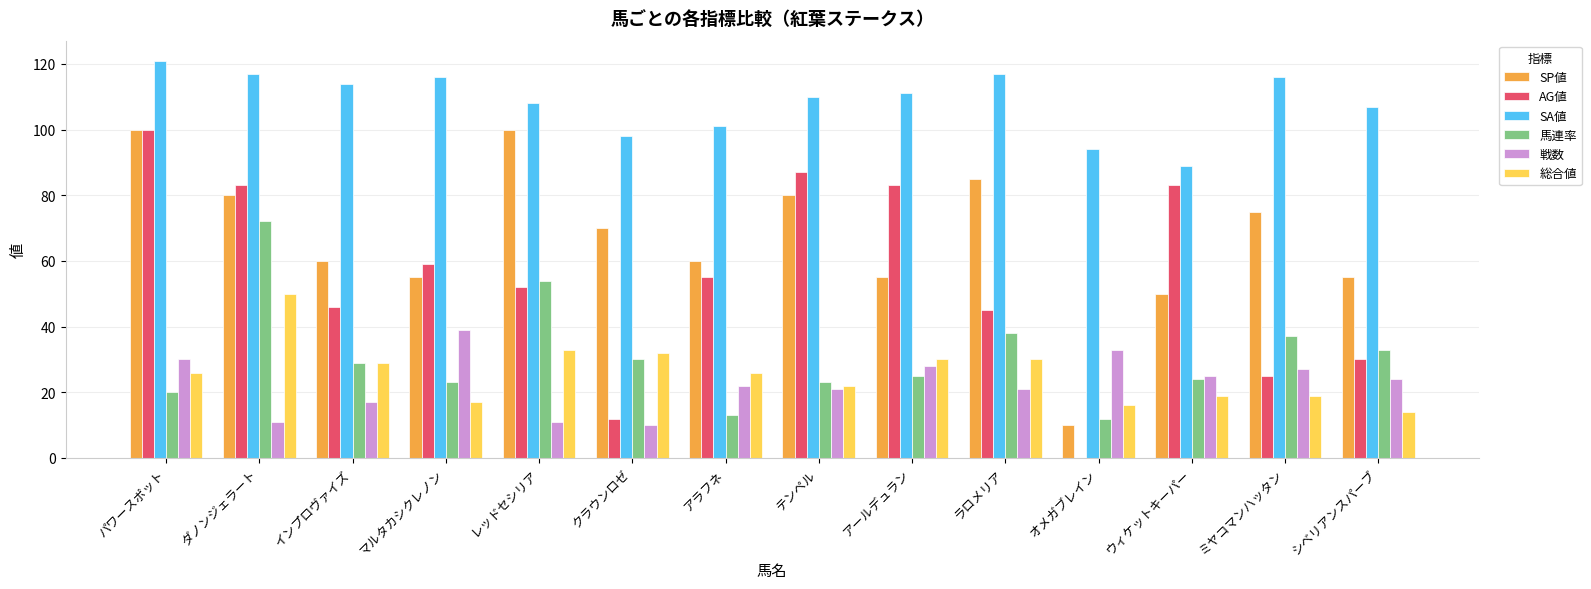

Count the number of categories in the chart.

14